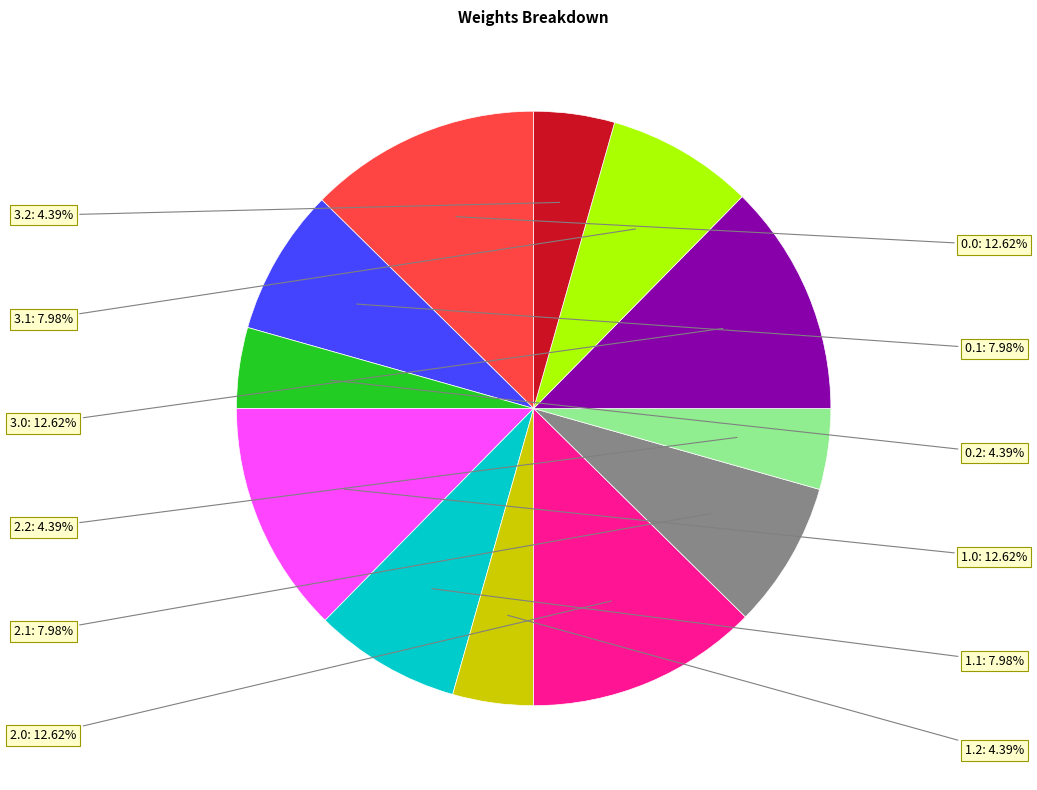

Is there any slice that represents more than half of the pie?

No